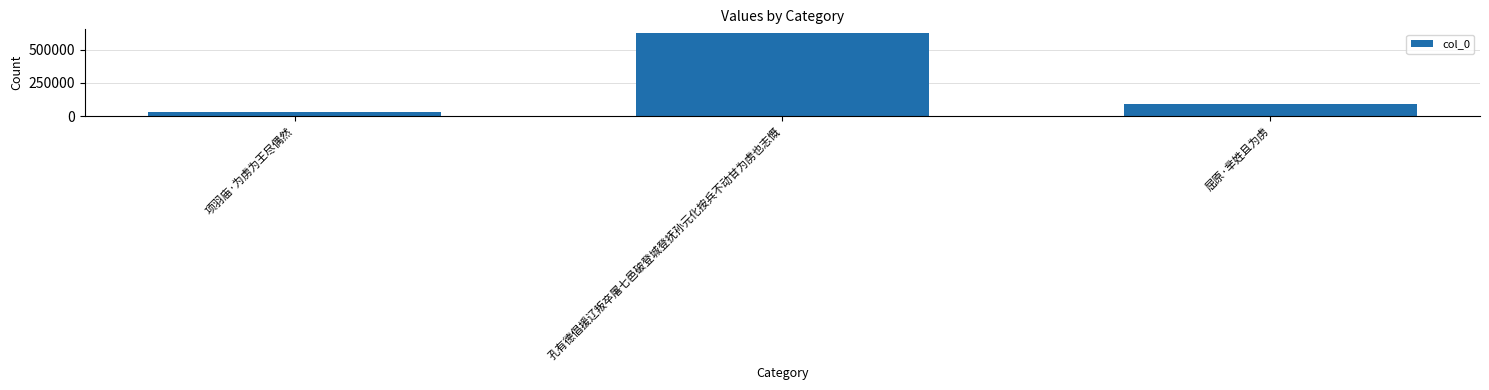

What is the sum of the values at 孔有德倡援辽叛卒屠七邑破登城登抚孙元化按兵不动甘为虏也志慨 and 项羽庙·为虏为王尽偶然?

651190